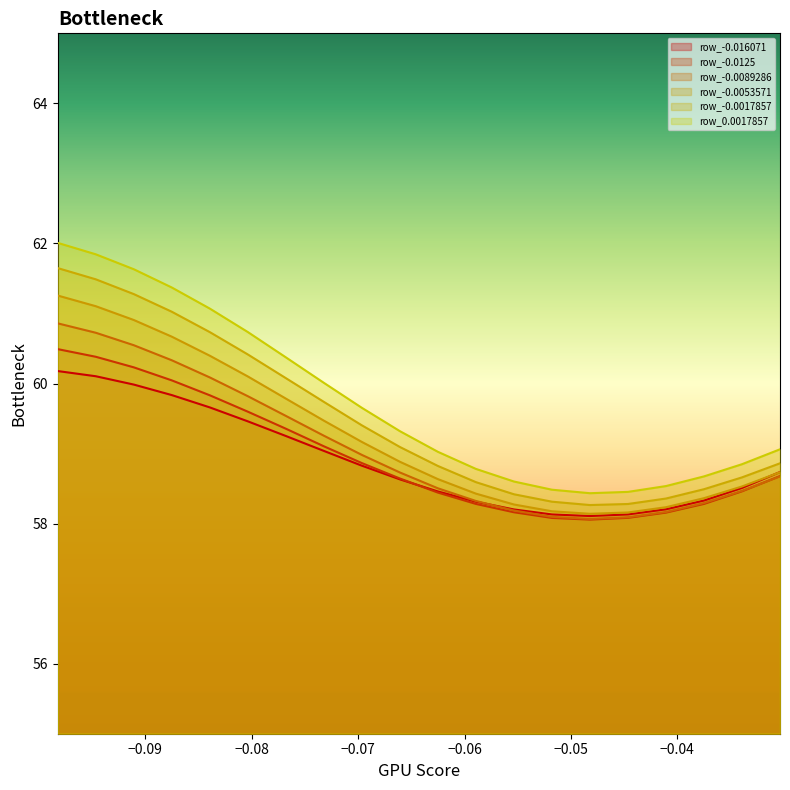

True or false: row_-0.0053571 has a value of 100.6 at -0.051786.

False